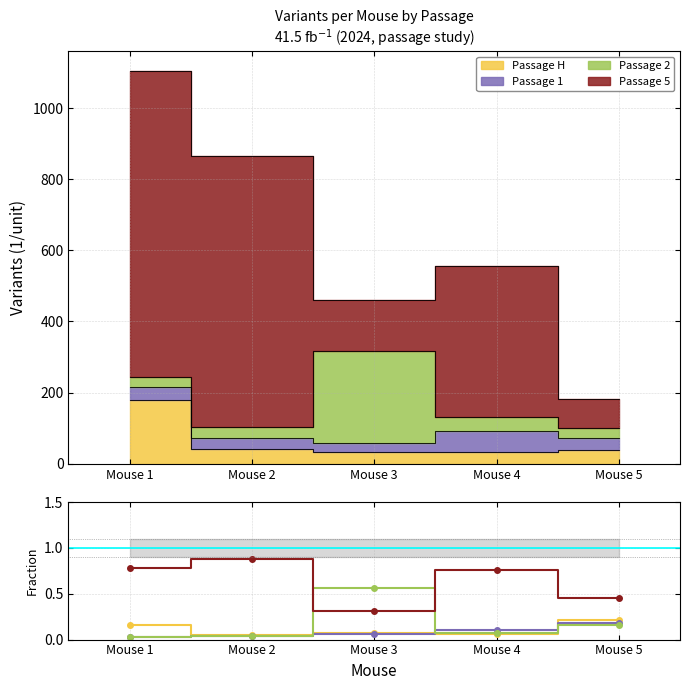

True or false: Passage 2 and Passage 5 intersect in this chart.

True